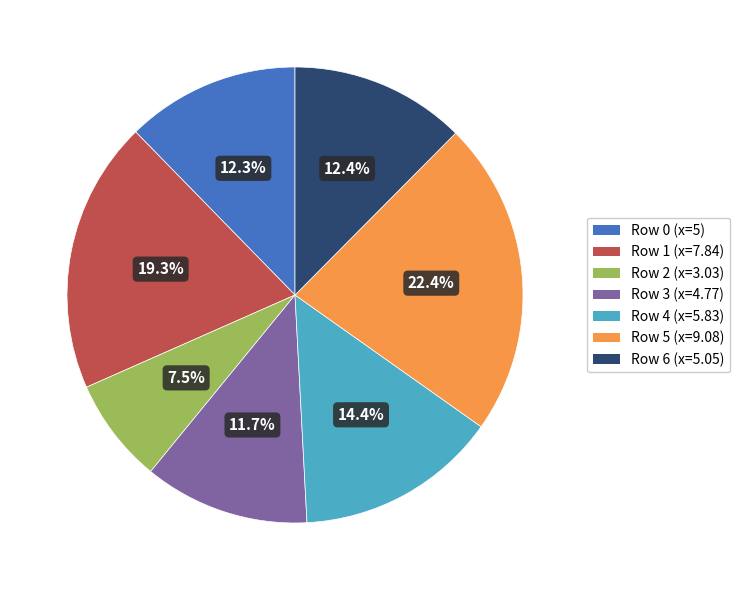

Is there any slice that represents more than half of the pie?

No